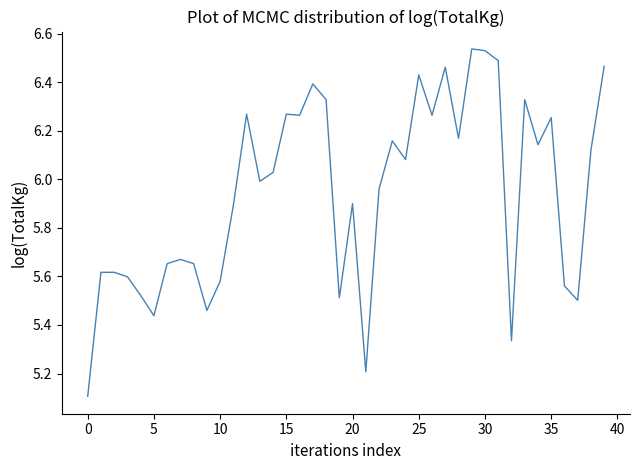

What is the smallest value displayed?

5.1